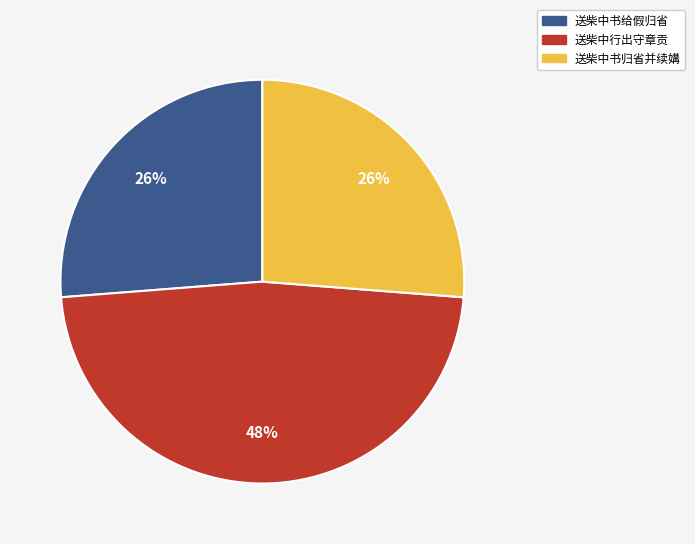

Is the sum of 送柴中行出守章贡 and 送柴中书归省并续媾 greater than half?

Yes